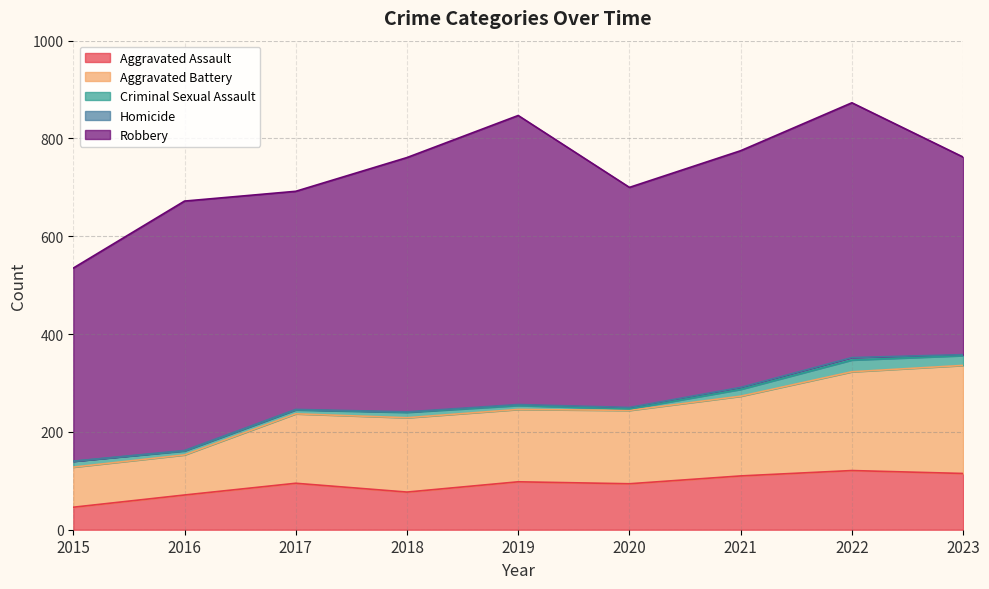

In Criminal Sexual Assault, how many points are higher than both neighbors (excluding endpoints)?

2